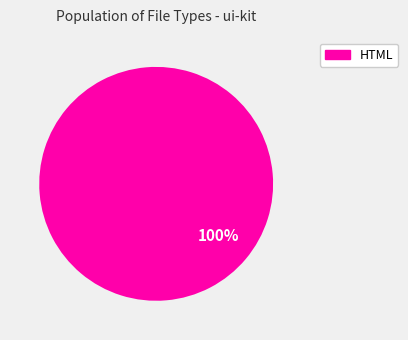

Is there a majority slice in this chart?

Yes